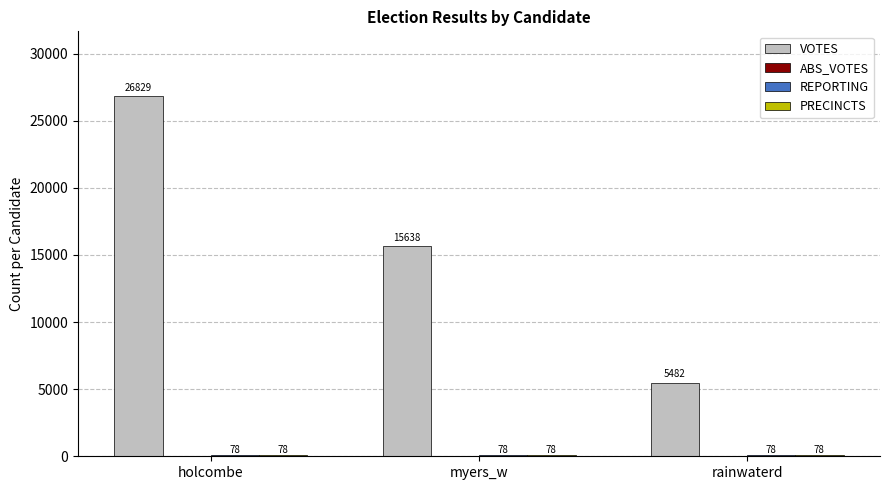

What is the sum of the VOTES values at holcombe and rainwaterd?

32311